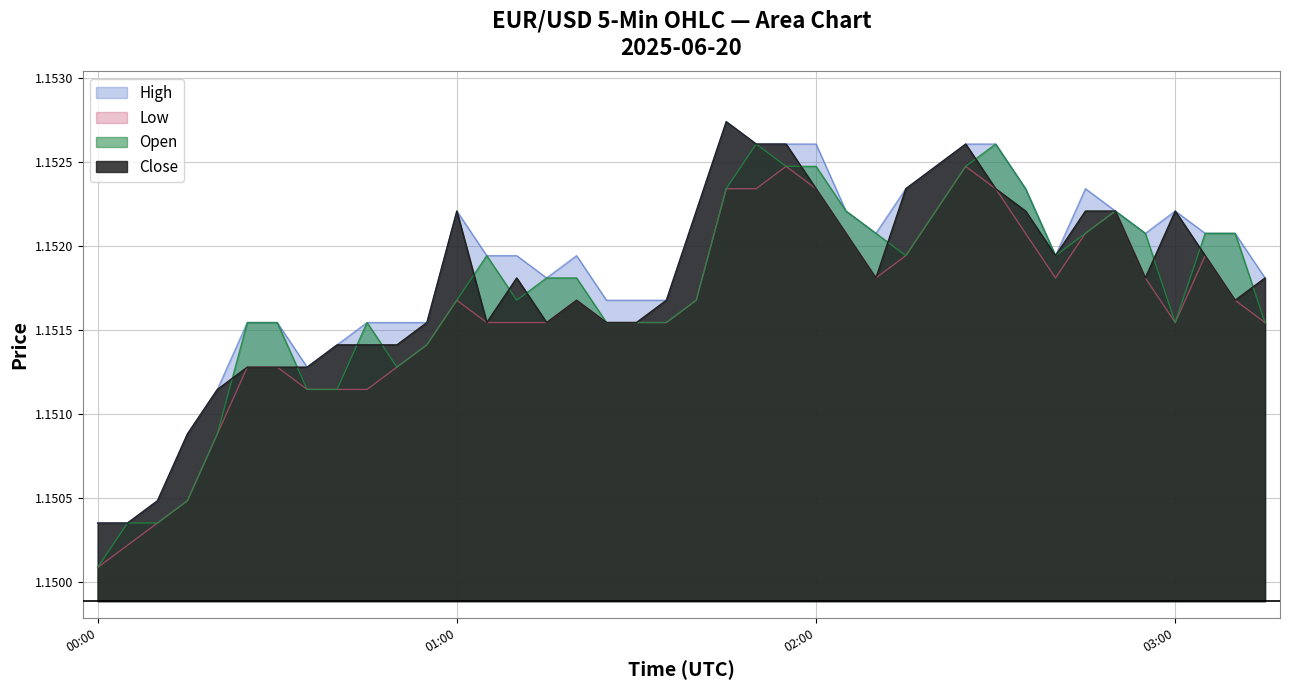

What is the approximate value of Close at 2025-06-20 02:30?

1.2